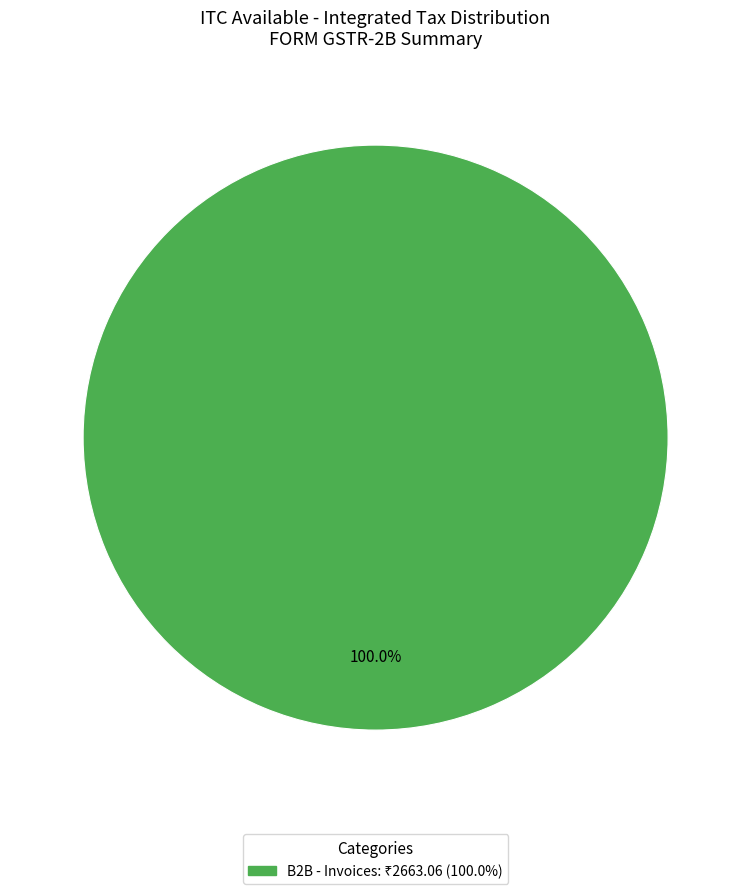

Does any single category account for the majority?

Yes